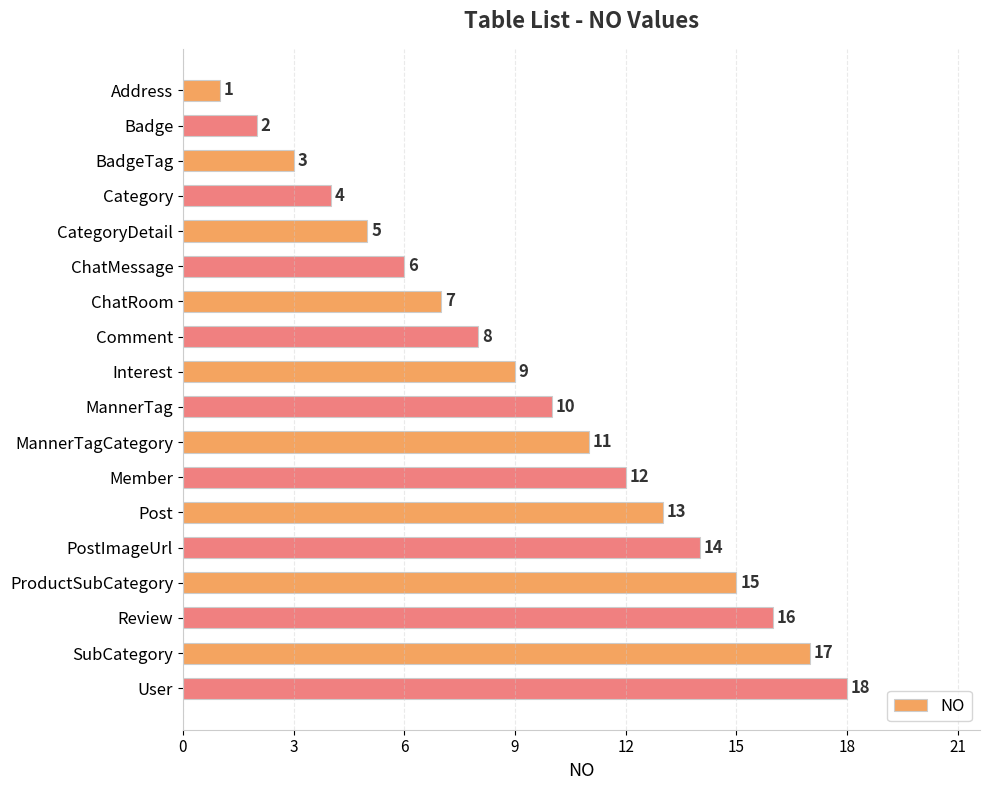

What is the average value?

10